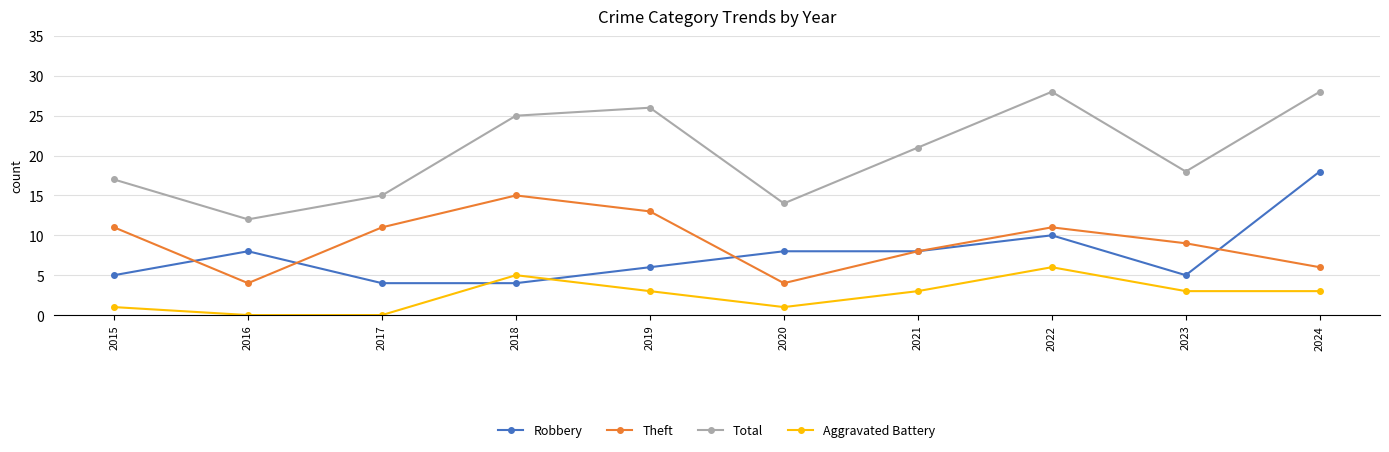

What is the value of the Robbery point at the 4th from the left?

4